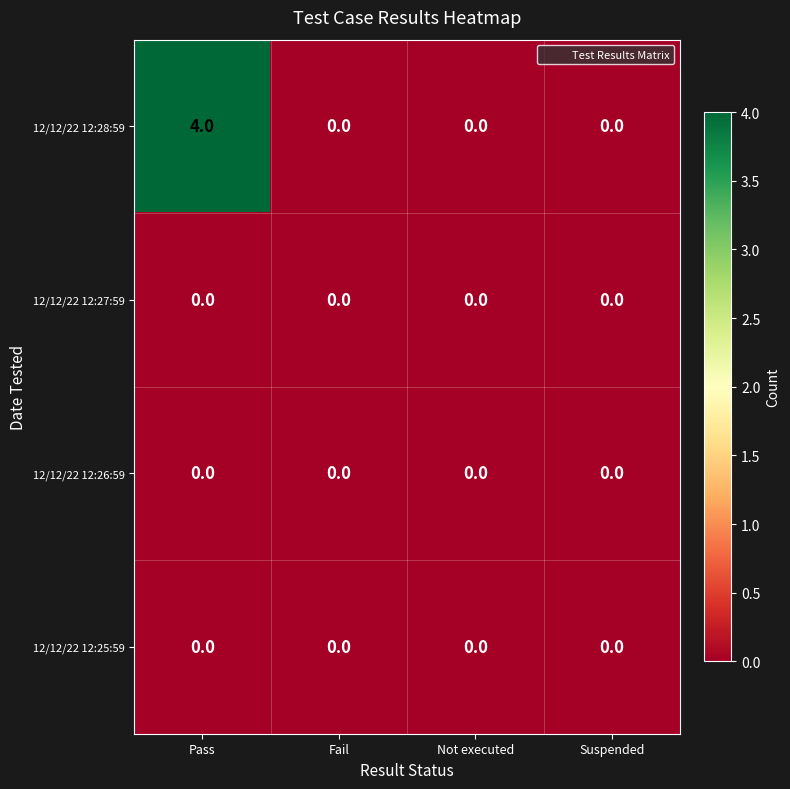

Which series has the widest spread of values?

12/12/22 12:28:59